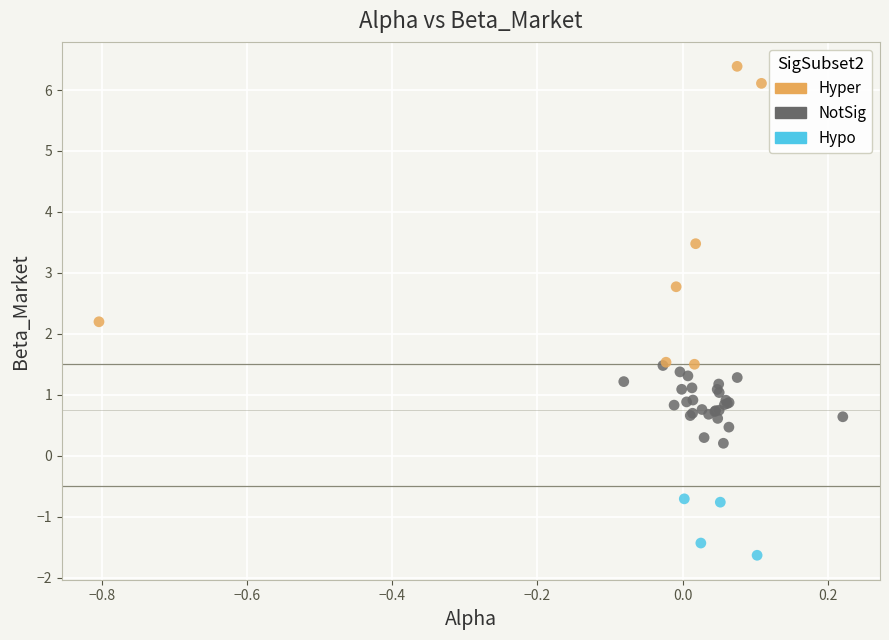

Which series contains the highest Y value?

Hyper